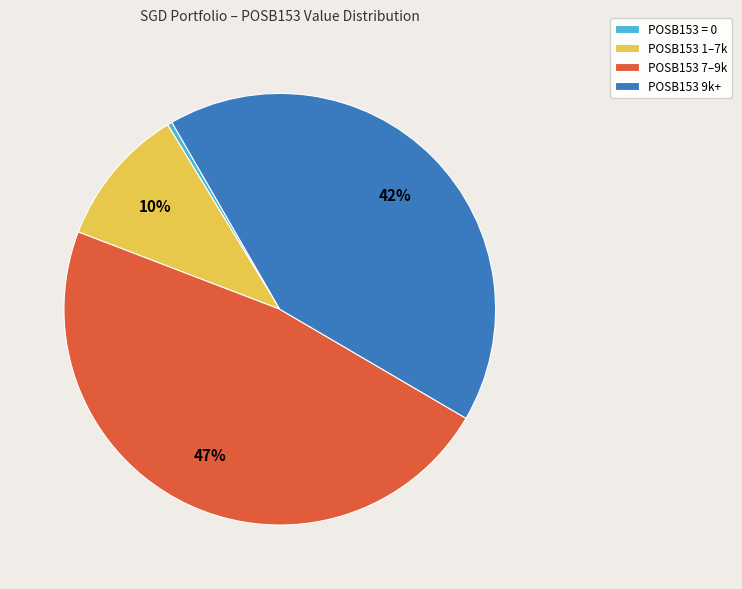

To the nearest percent, what is the difference between the largest and smallest slice percentages?

47%